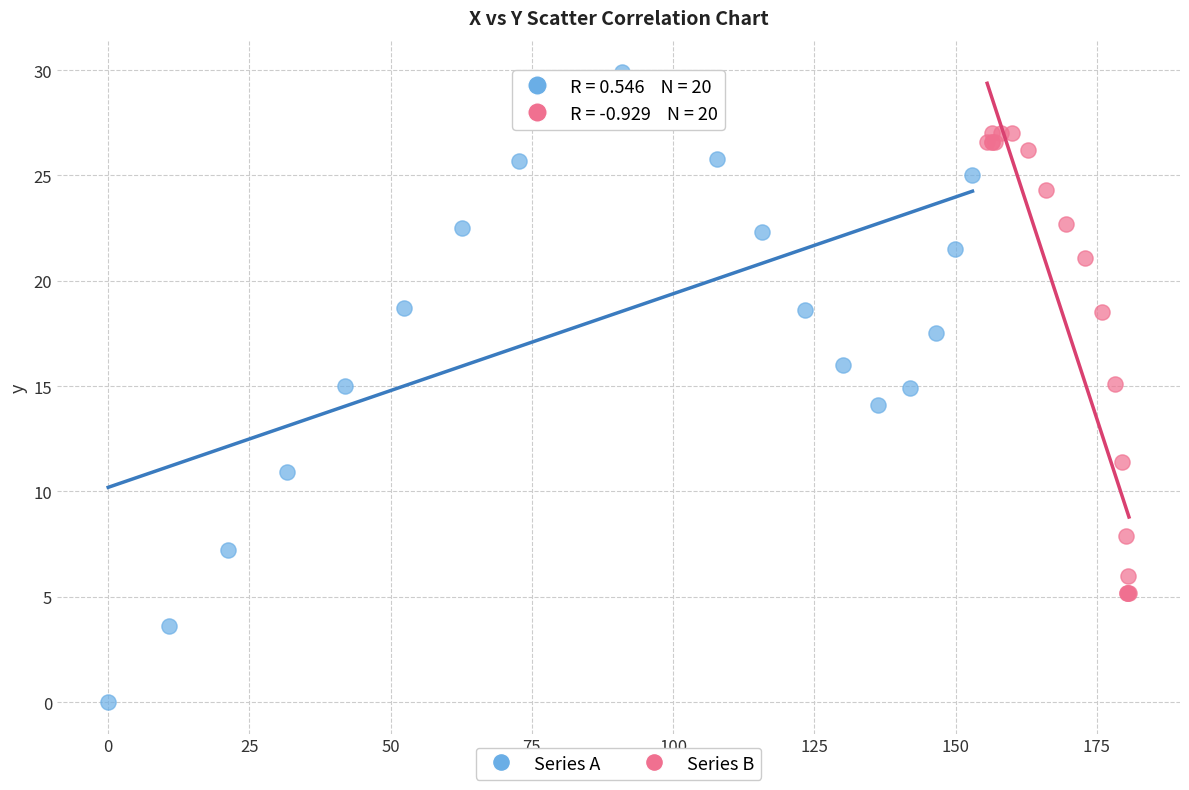

Which series has the widest spread of Y values?

Series A